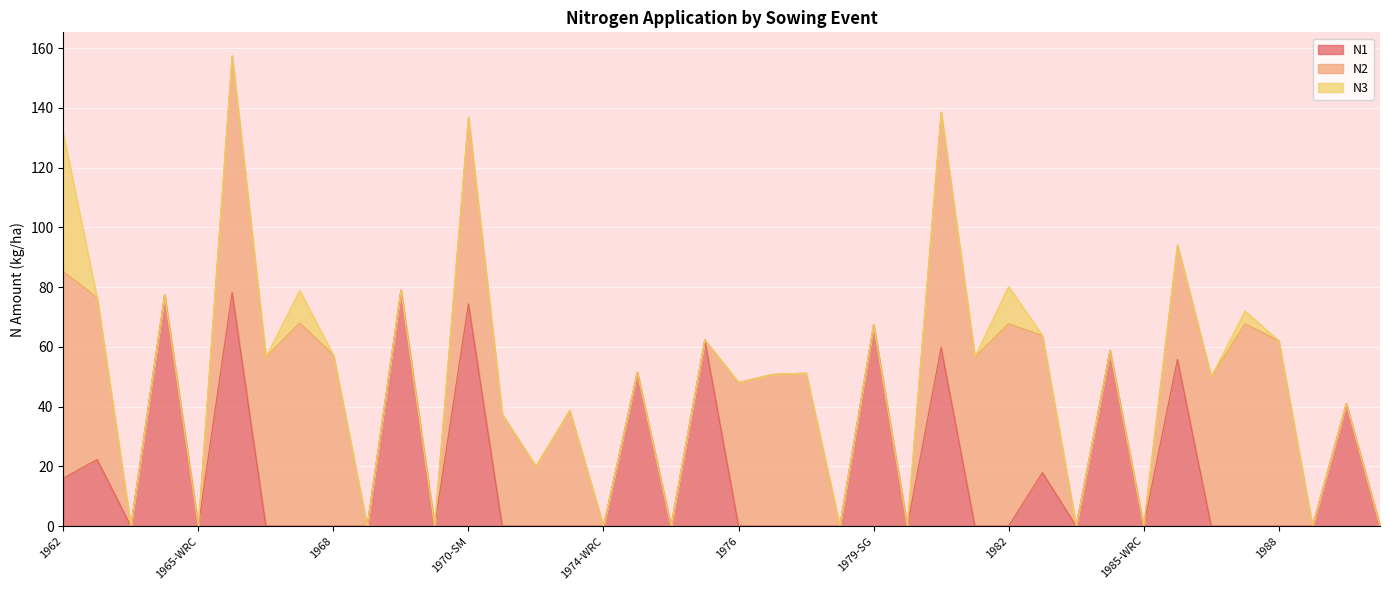

What are all the series names shown in the legend?

N1, N2, N3